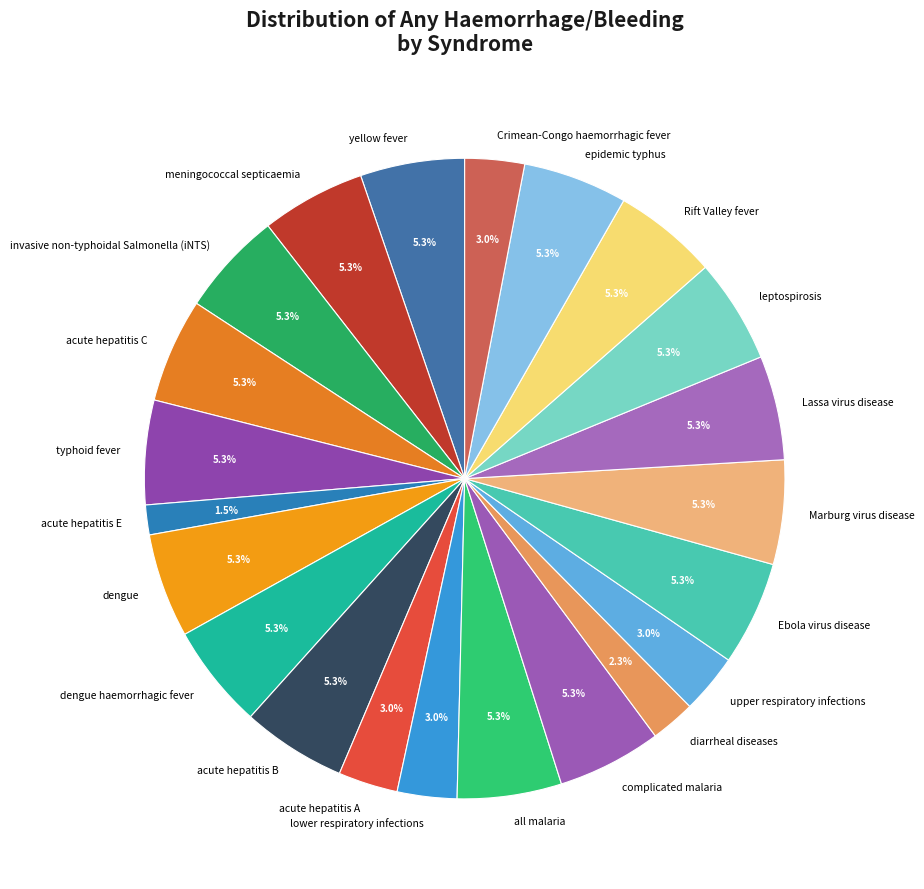

What percentage is the yellow fever slice, to the nearest percent?

5%